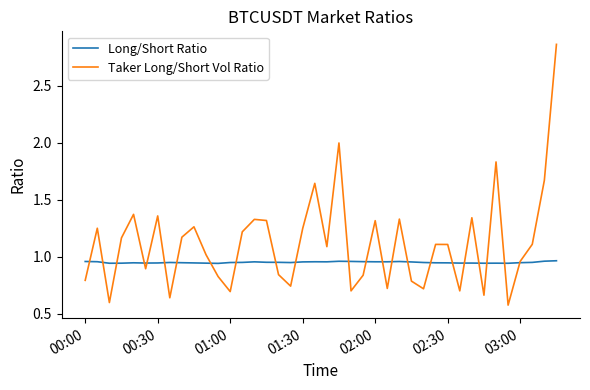

Which series has the largest total across all categories?

Taker Long/Short Vol Ratio